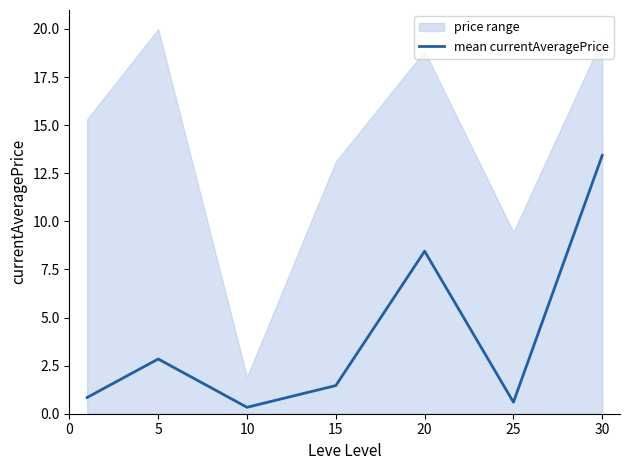

What is the difference between the second highest and minimum values?

8.1